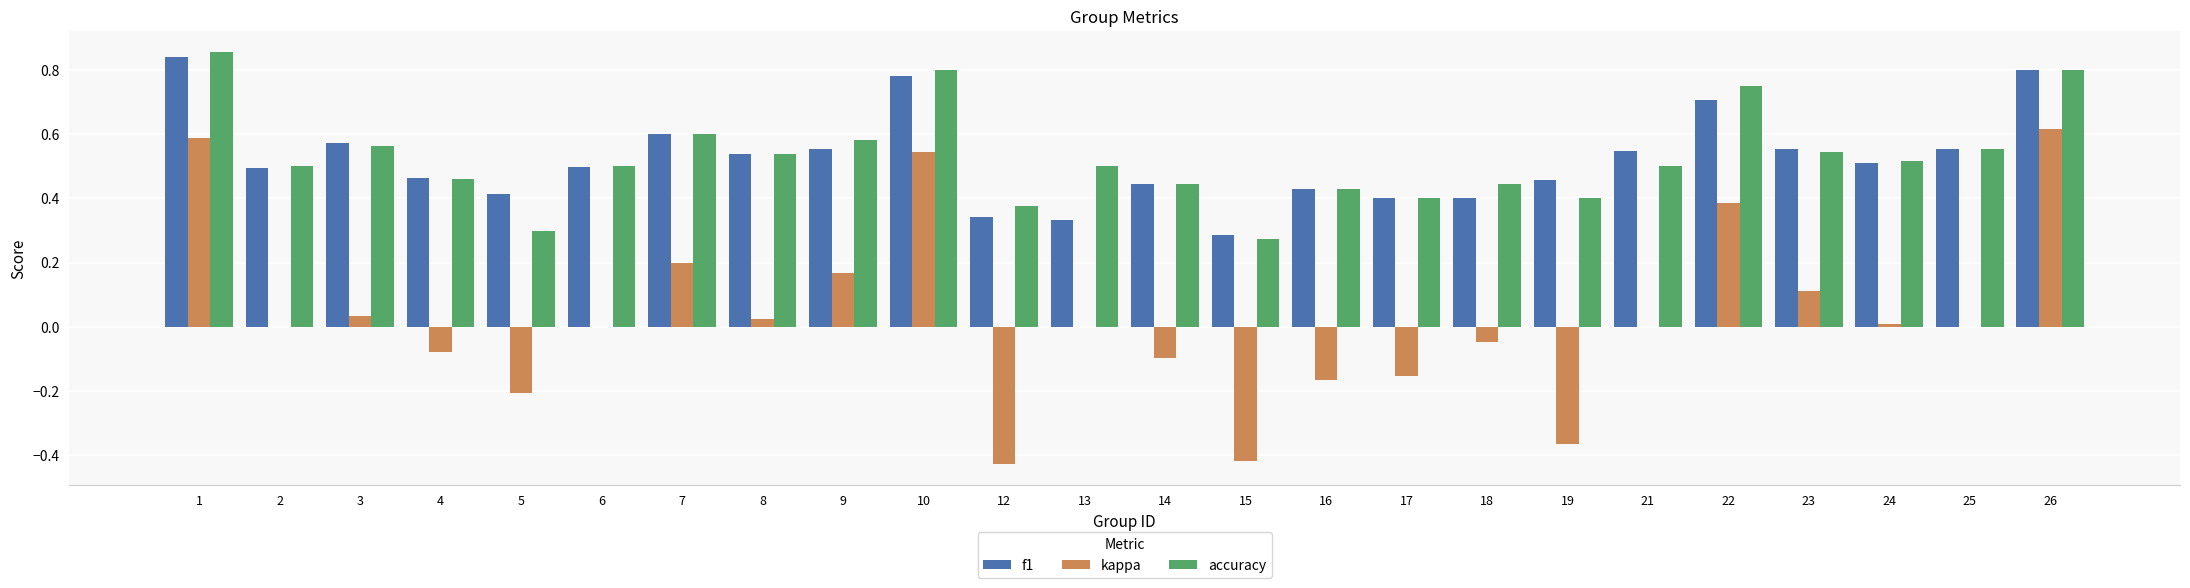

What is the sum of all f1 values?

12.5